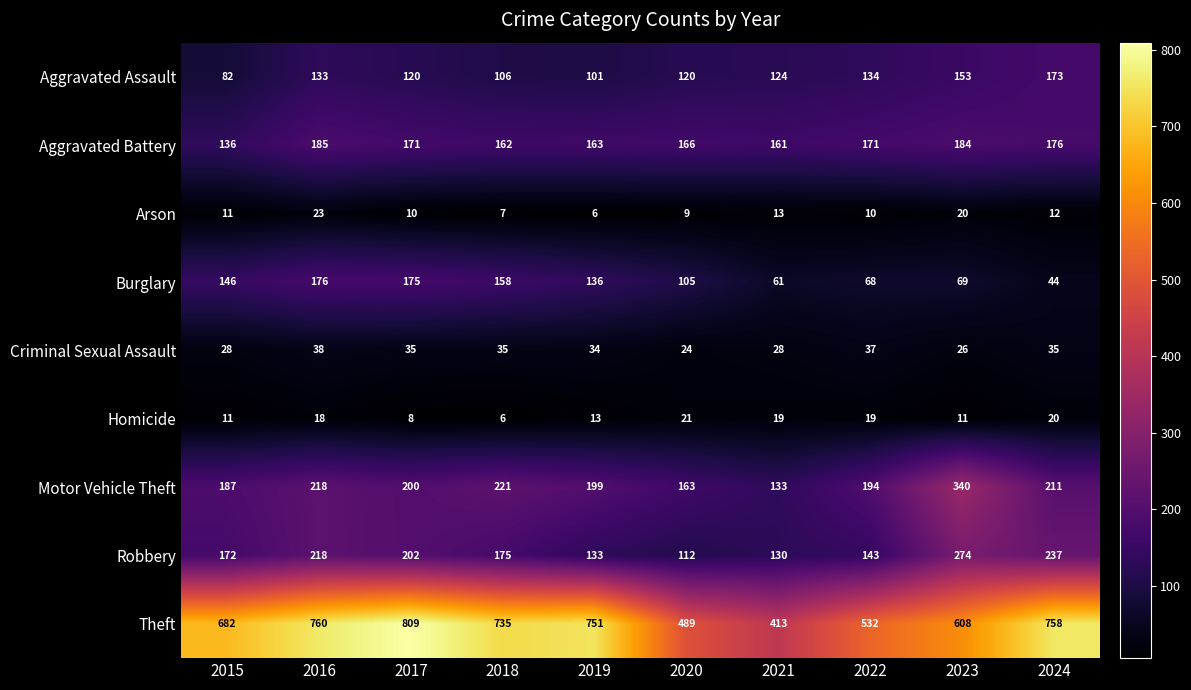

Where is Arson nearest to the value 14?

2021